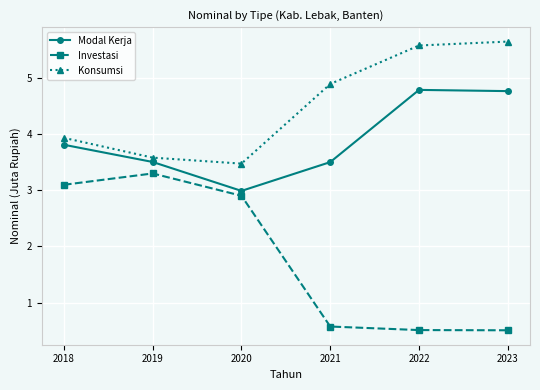

Does the chart display data point markers on the line(s)?

Yes